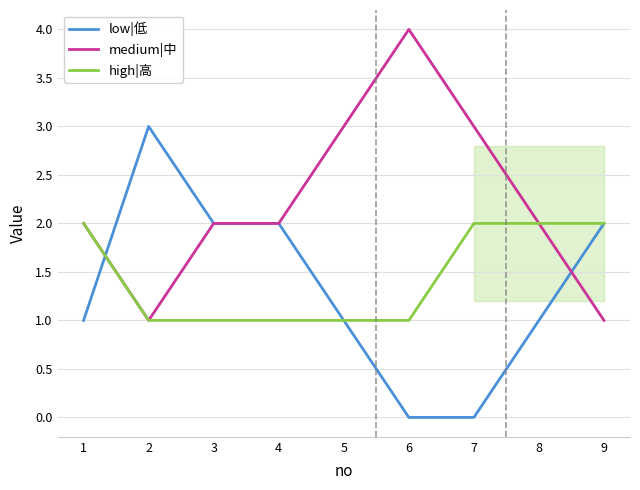

Which series changed the most between 5 and 9?

medium|中